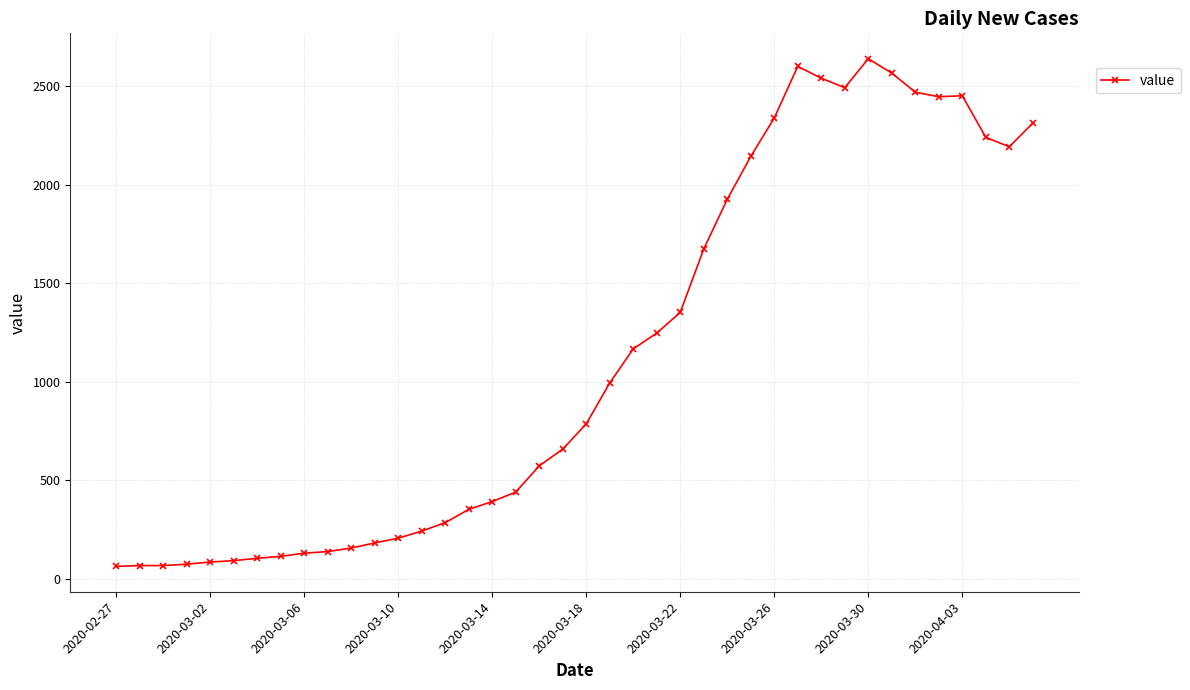

What is the maximum value shown in the chart?

2639